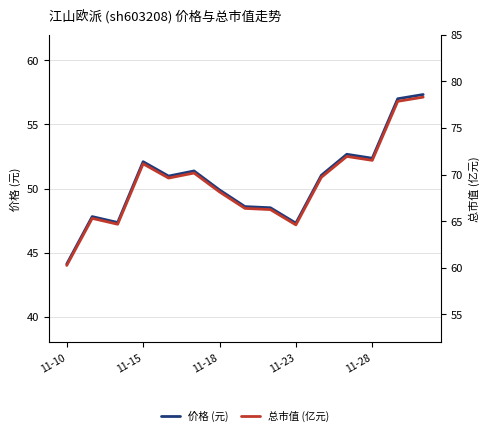

How many values in the 总市值 (亿元) series are below 69?

7